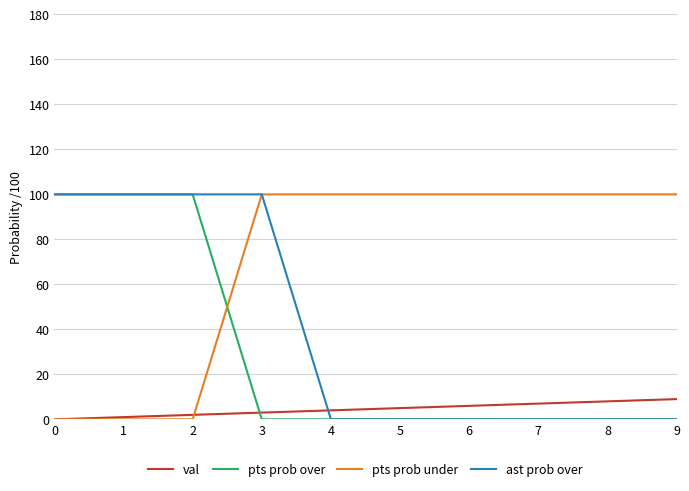

What is the maximum value for pts prob over?

100